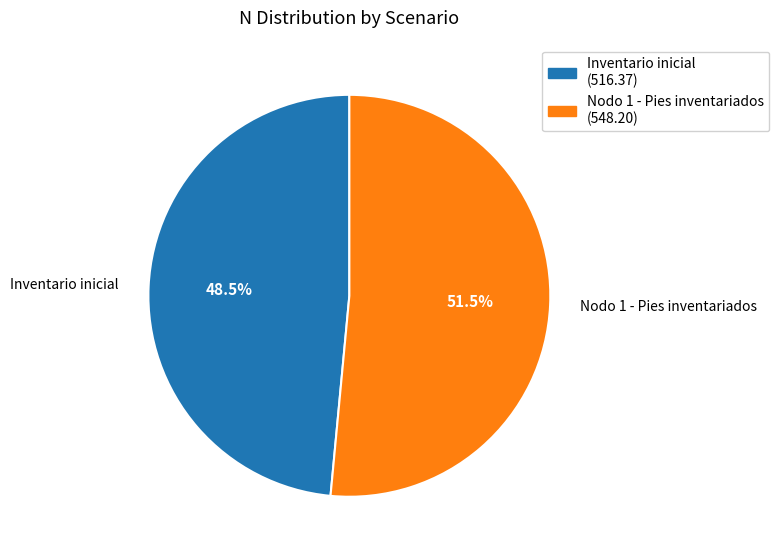

Which slice is the smallest?

Inventario inicial